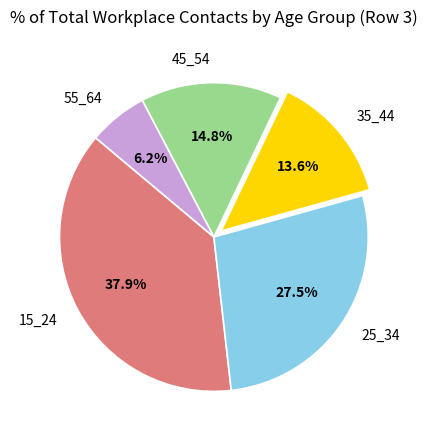

How many segments does this pie chart have?

5